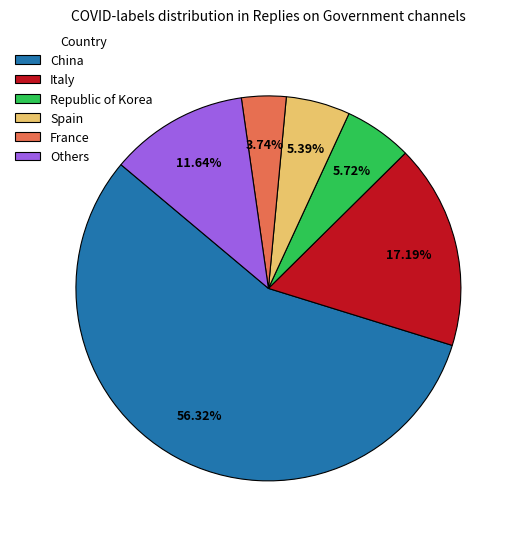

What is the ratio of the value at China to the value at Italy?

3.3